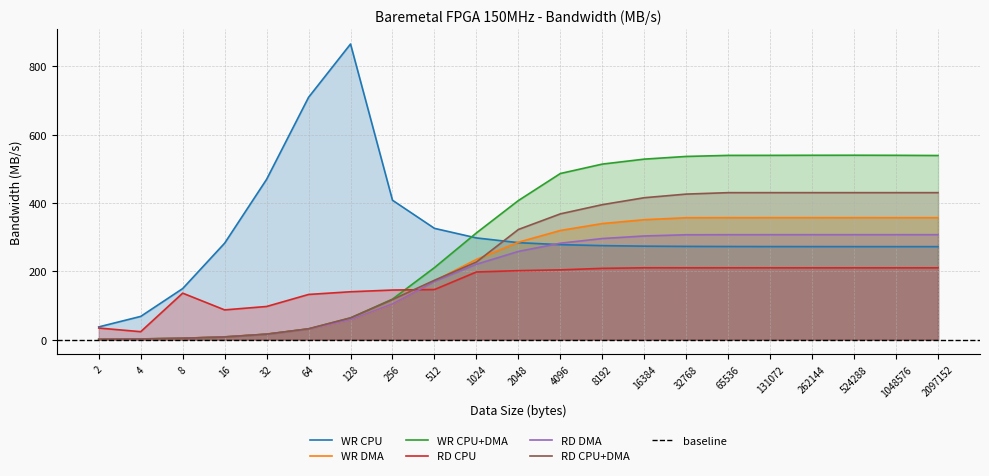

At 16, list the series in order from largest to smallest.

WR CPU, RD CPU, RD DMA, WR DMA, RD CPU+DMA, WR CPU+DMA